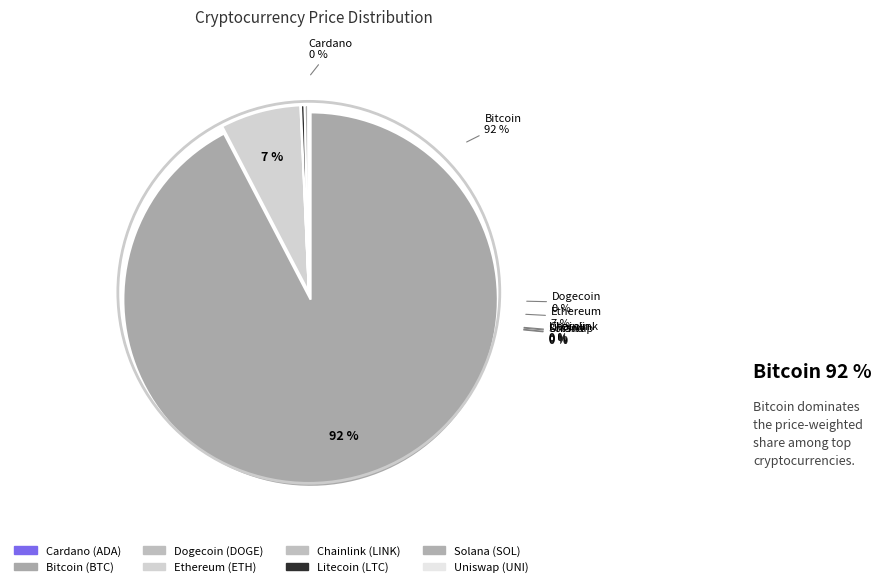

How many segments does this pie chart have?

8